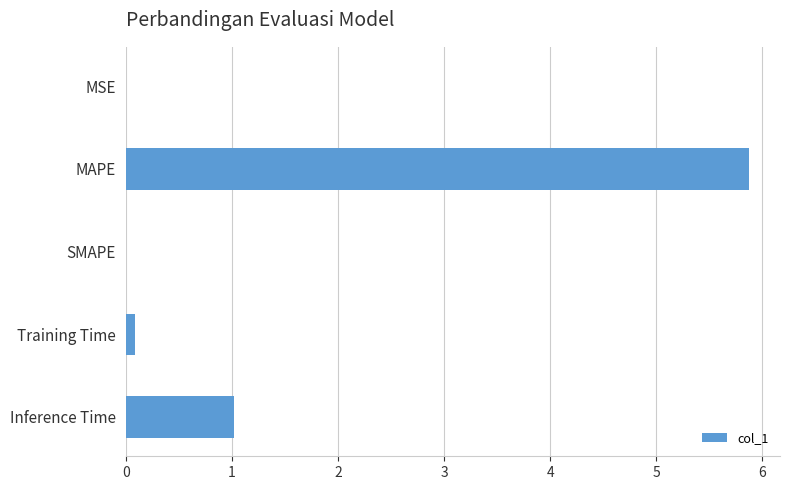

What is the greatest value displayed?

5.9